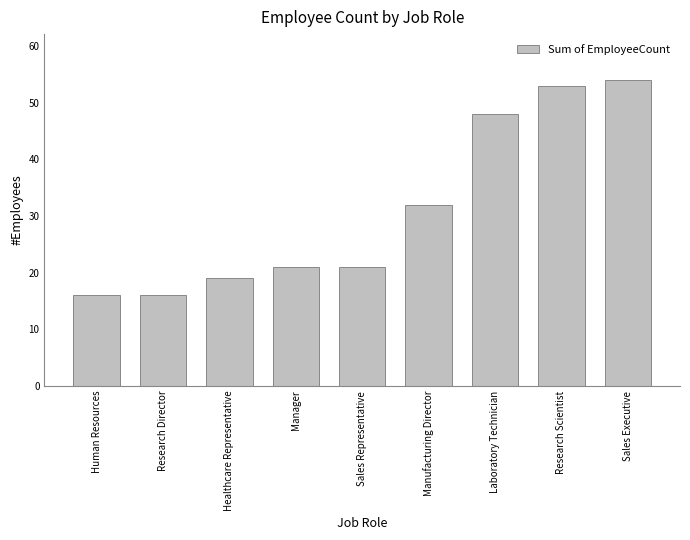

What is the value of the 4th bar from the left?

21